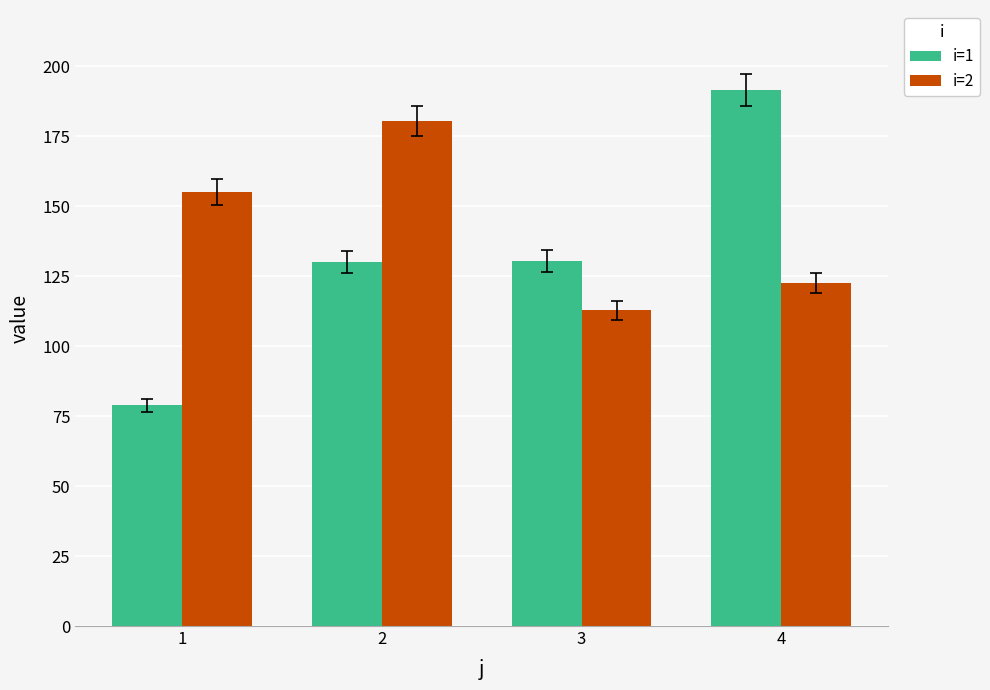

Is it true that i=2 equals 64.1 at 3?

False